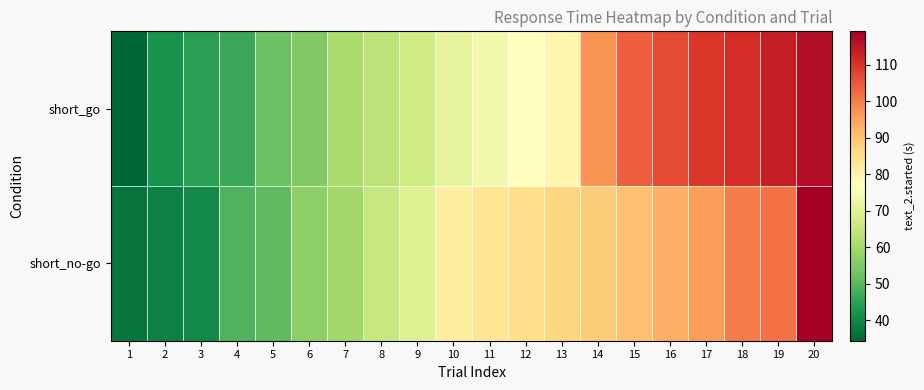

Between 9 and 12, which series saw the biggest shift?

short_no-go